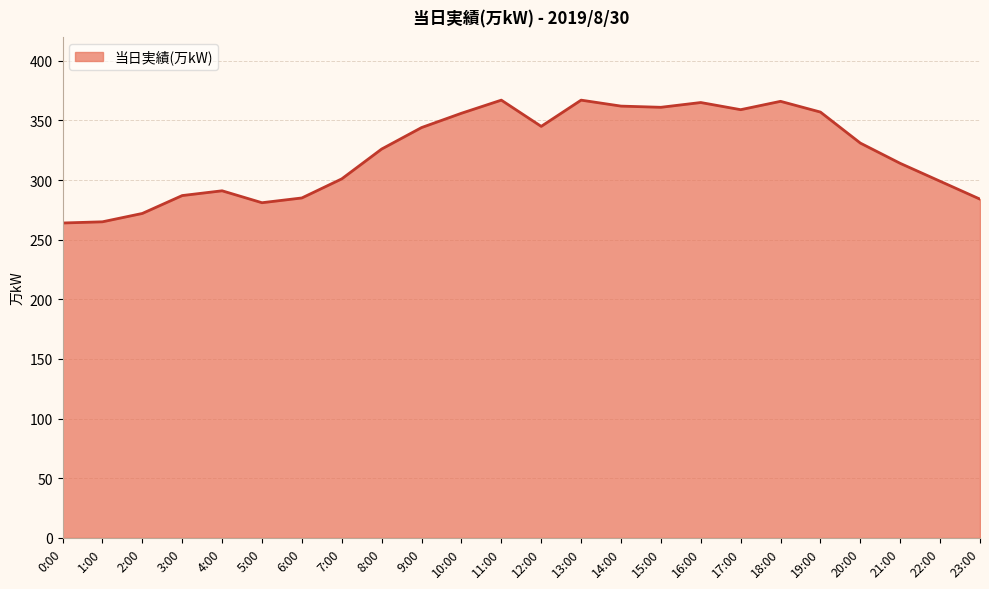

True or false: the data shows 149 at 18:00.

False